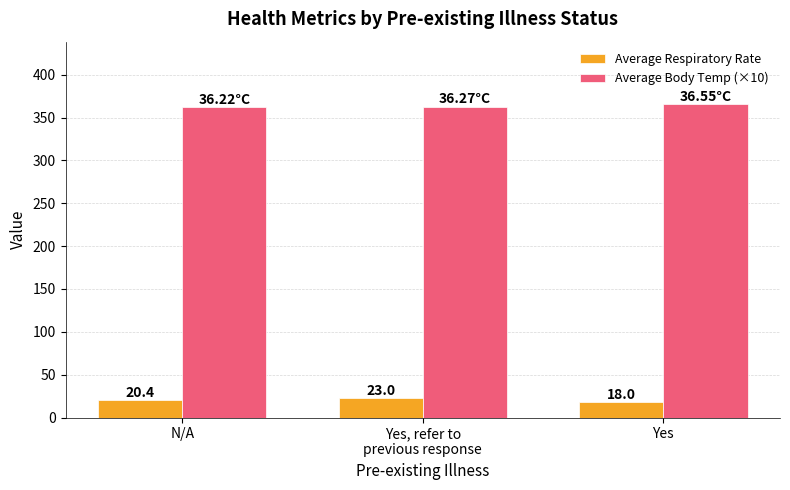

Rank the series by their average value, from lowest to highest.

Average Respiratory Rate, Average Body Temp (×10)